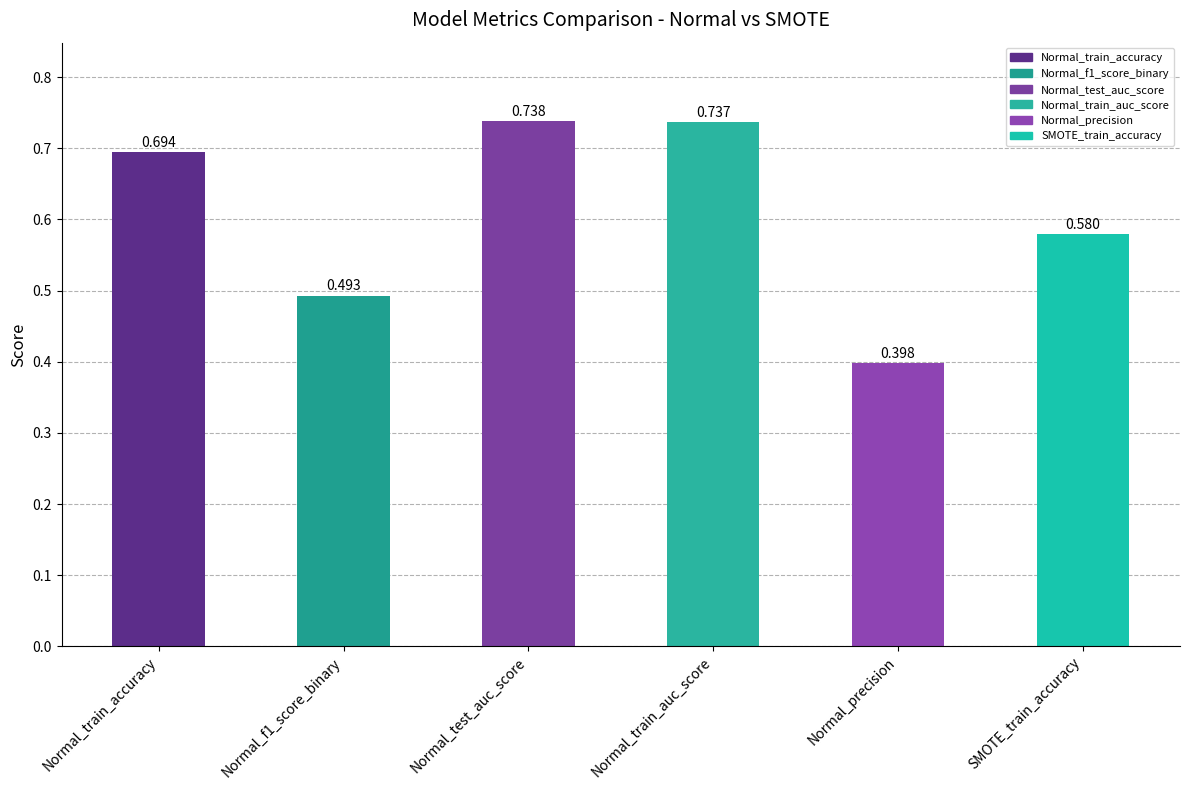

What is the label of the 3rd bar from the left?

Normal_test_auc_score